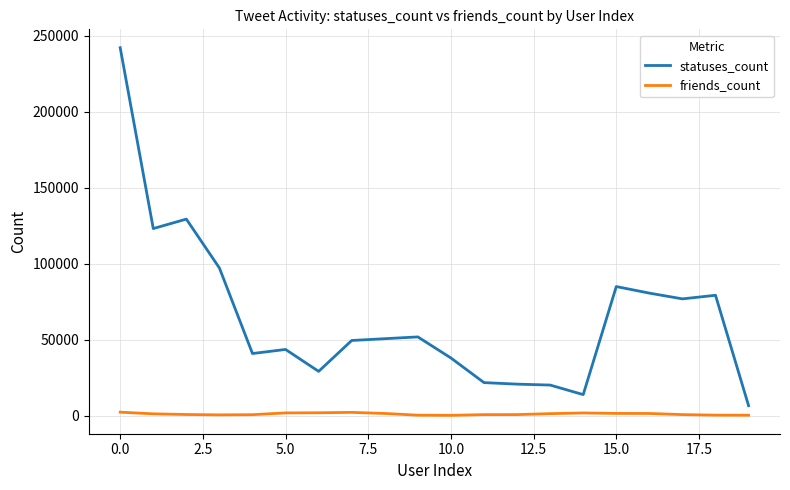

Rank the series by their maximum value, from lowest to highest.

friends_count, statuses_count